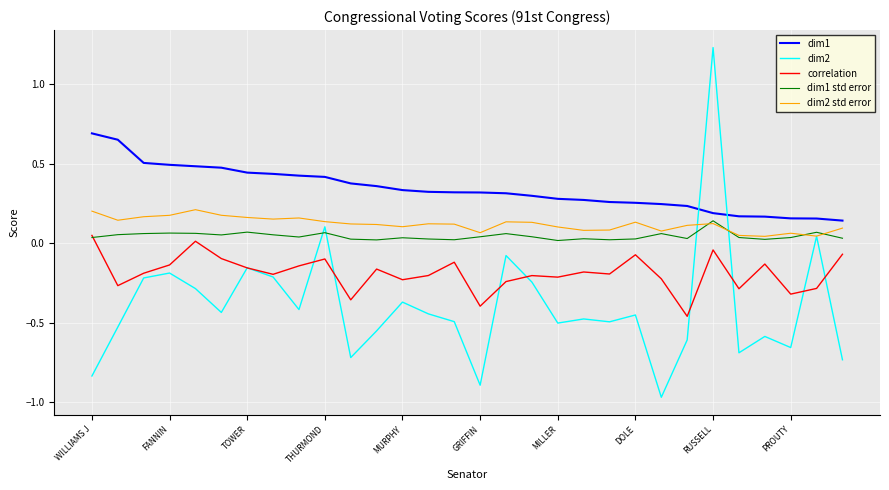

Which series has the largest total across all categories?

dim1